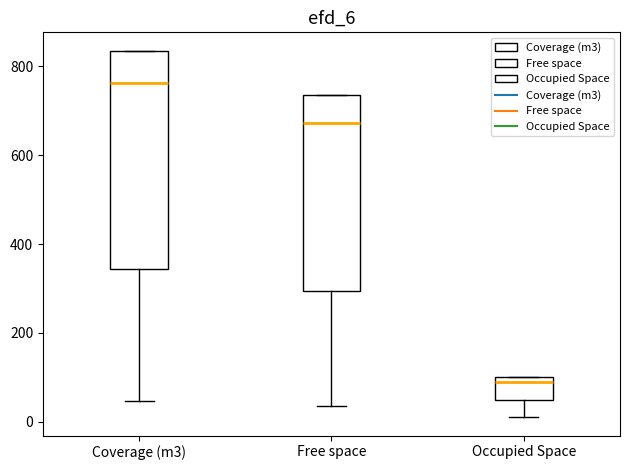

Which box is the tallest, from its lower edge to its upper edge?

Coverage (m3)